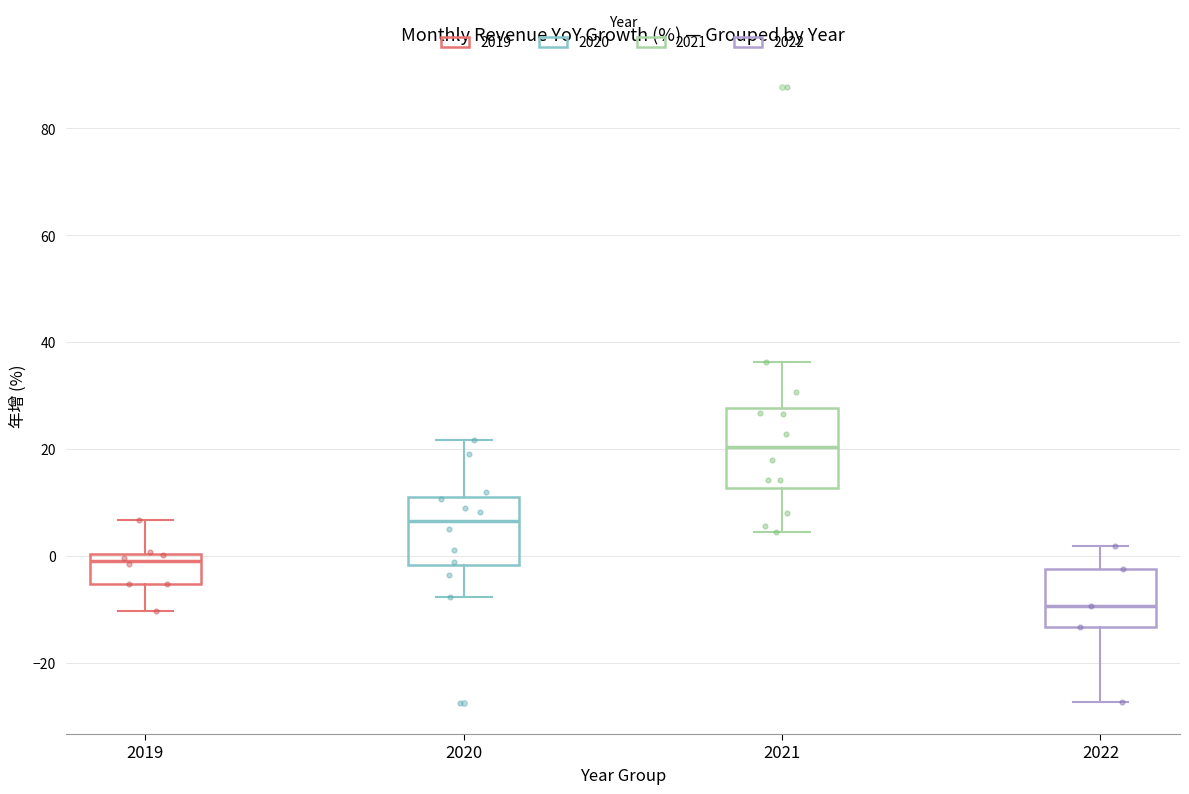

Which box has the lowest median line?

2022